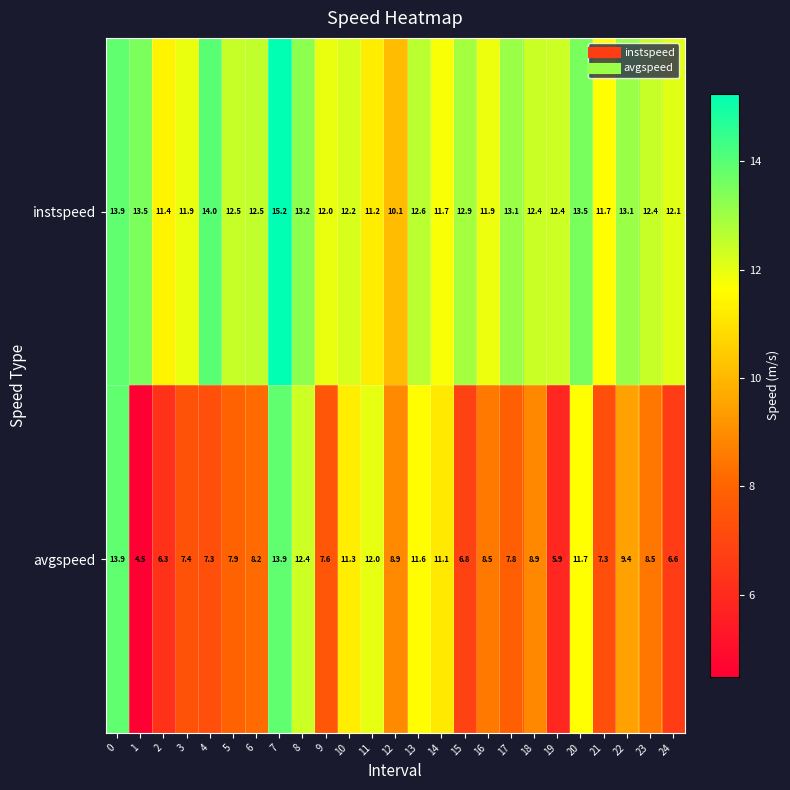

What is the difference between the highest and lowest values at 23?

3.9